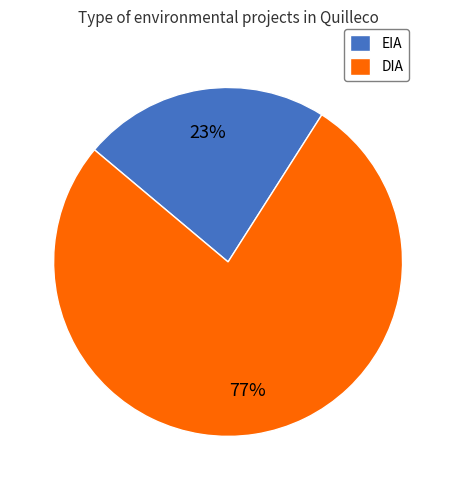

How many segments does this pie chart have?

2